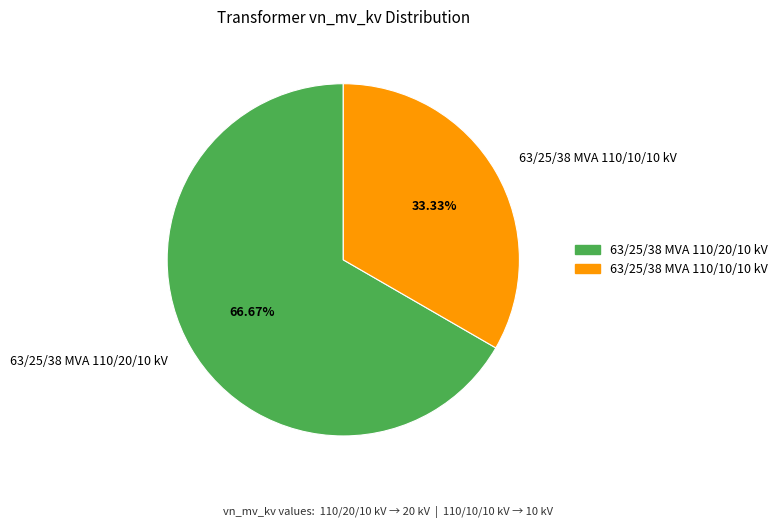

Rank the categories by value from highest to lowest.

63/25/38 MVA 110/20/10 kV, 63/25/38 MVA 110/10/10 kV